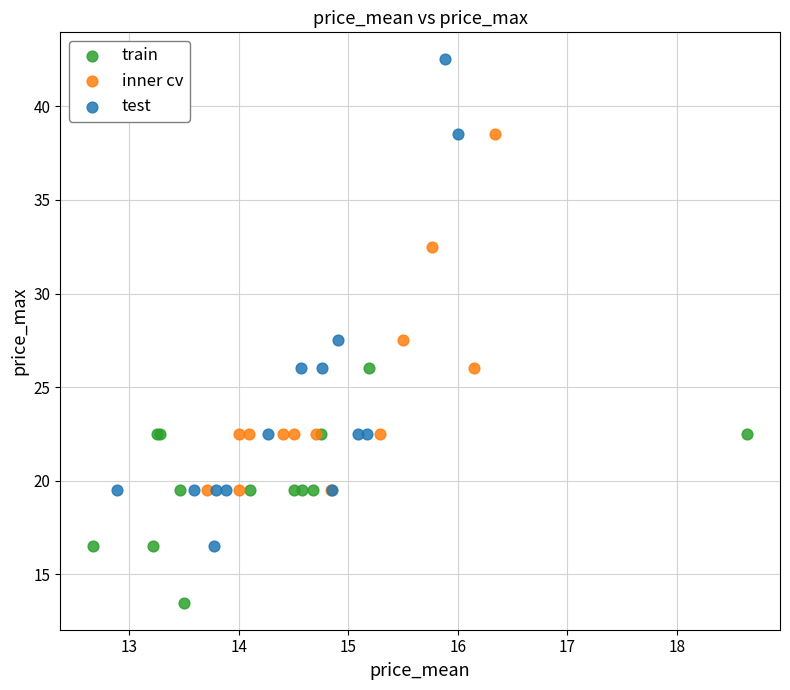

Which series has the widest spread of Y values?

test